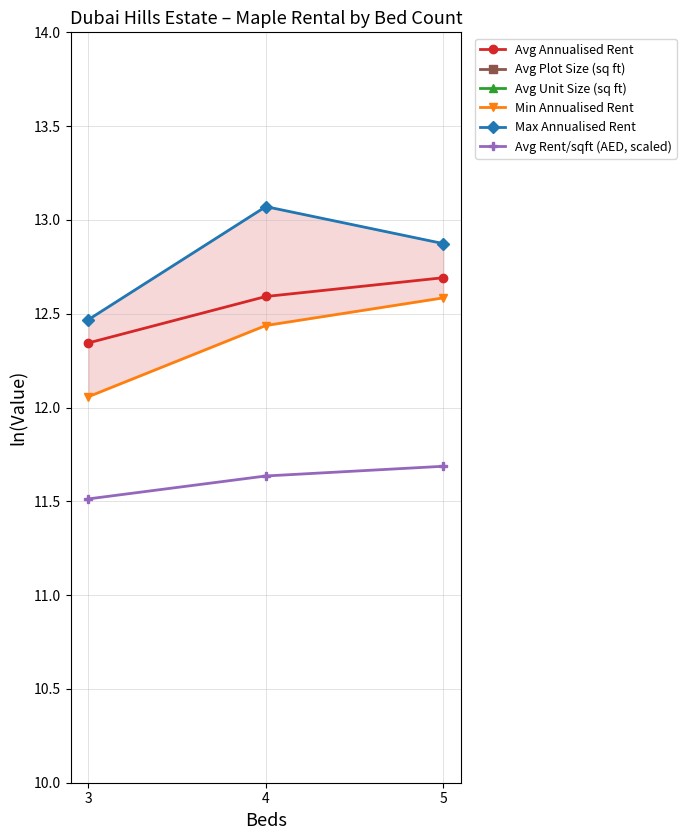

Is it true that Avg Plot Size (sq ft) equals 8.0 at 5?

True